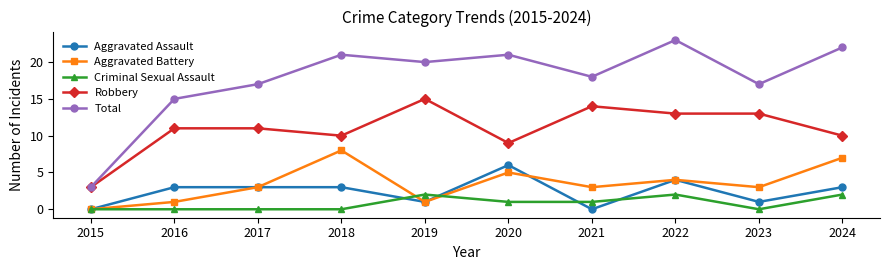

True or false: Aggravated Assault and Robbery intersect in this chart.

False